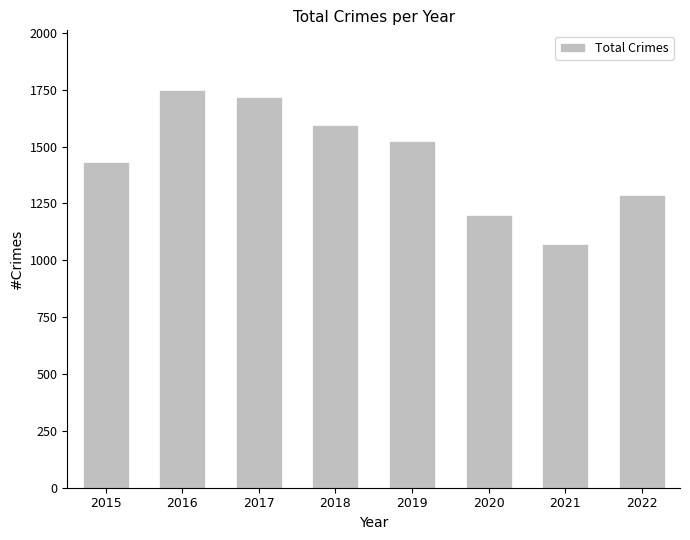

What is the difference between the second highest and second lowest values?

515